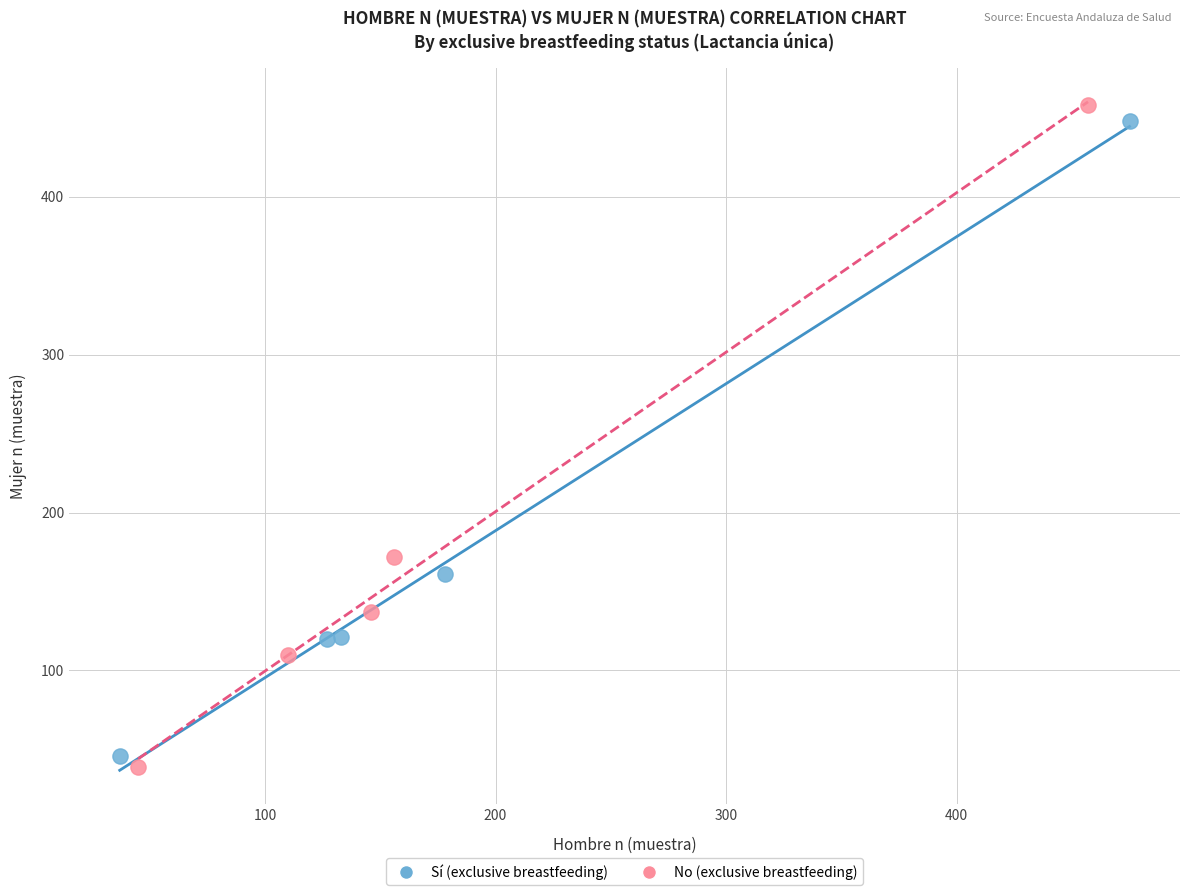

Which series has the largest Y range (max minus min)?

No (exclusive breastfeeding)